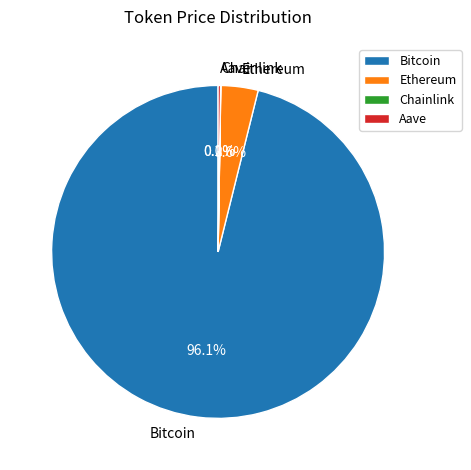

What is the majority slice?

Bitcoin